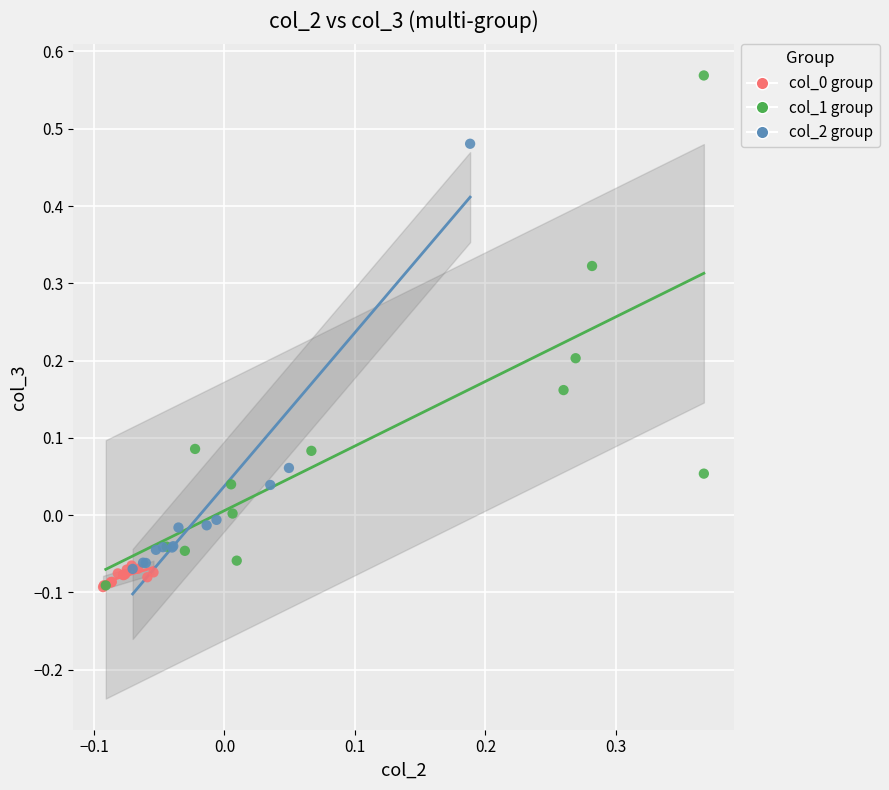

Which series contains the highest Y value?

col_1 group